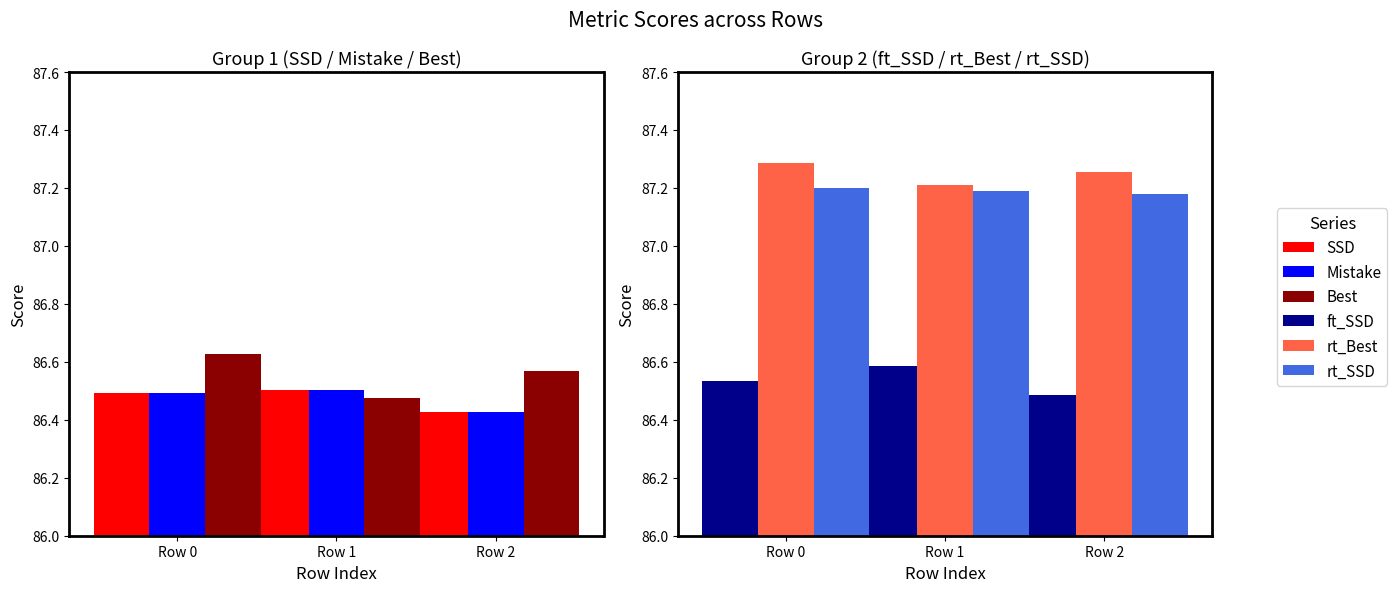

At which category is the sum across all series the highest?

Row 0